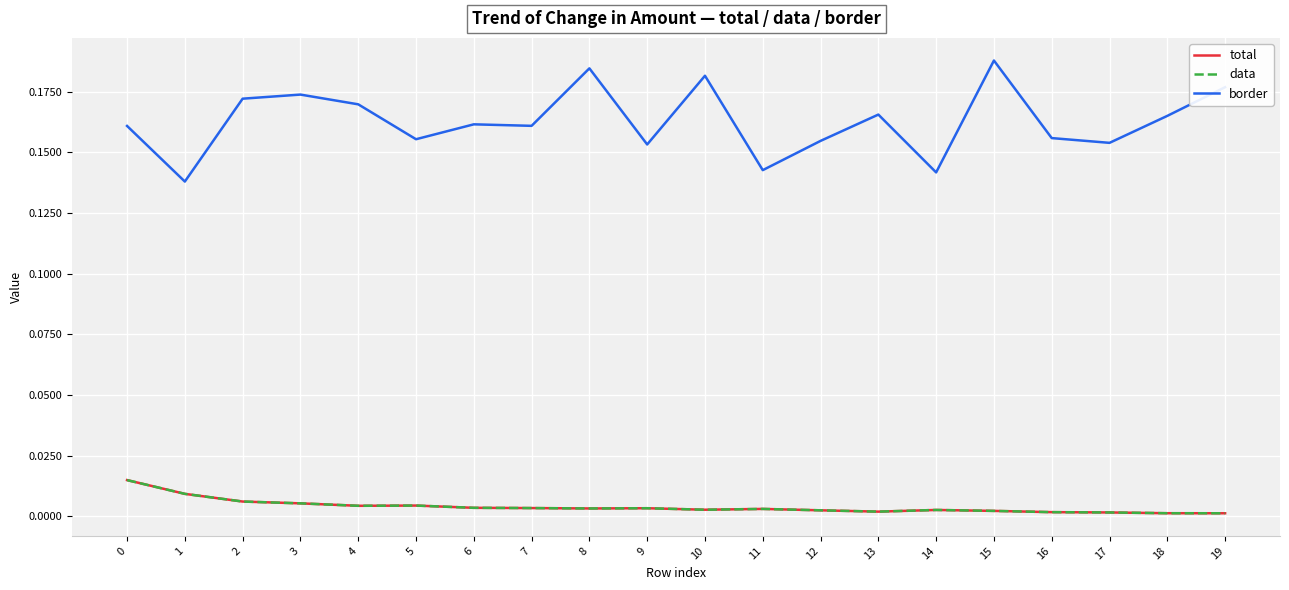

Is it true that data equals 0.0 at 14?

False